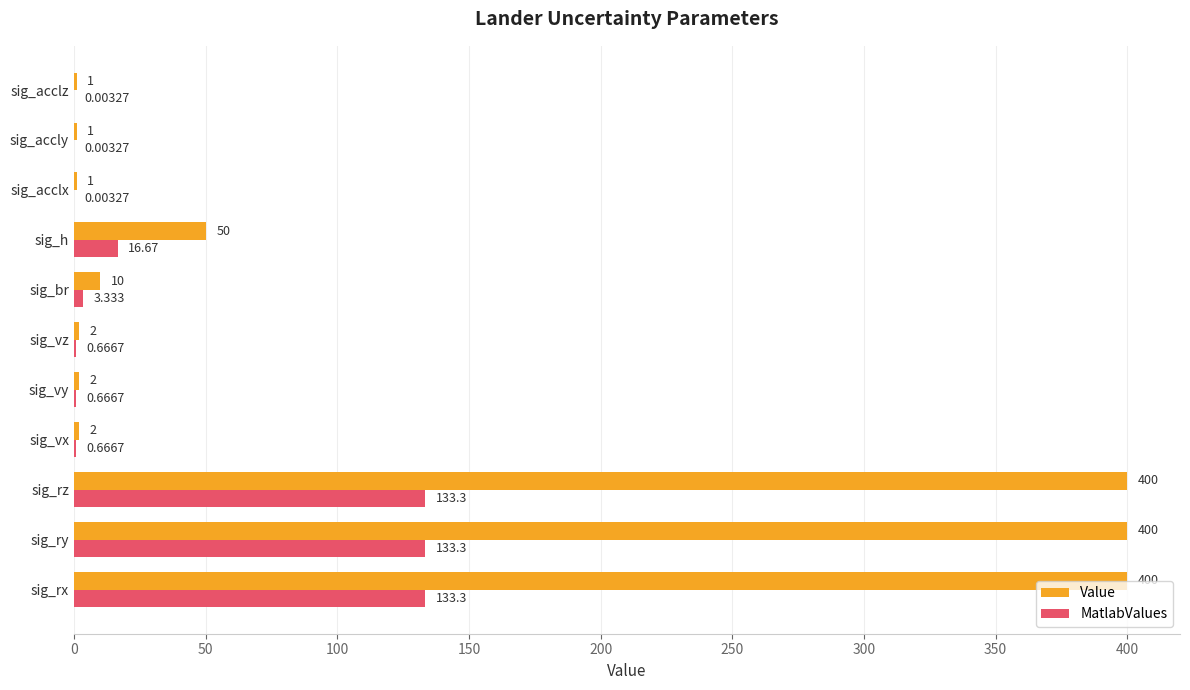

Where is Value nearest to the value 200?

sig_h